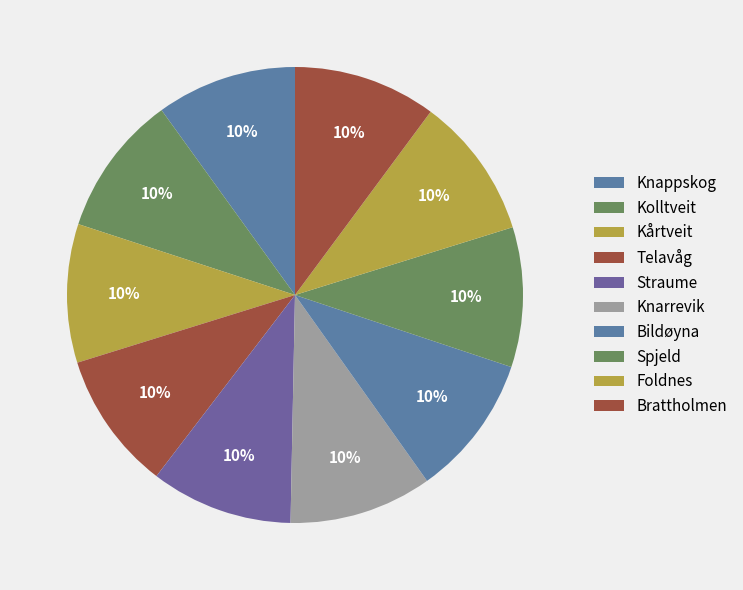

To the nearest percent, what percentage of the pie is Kolltveit?

10%